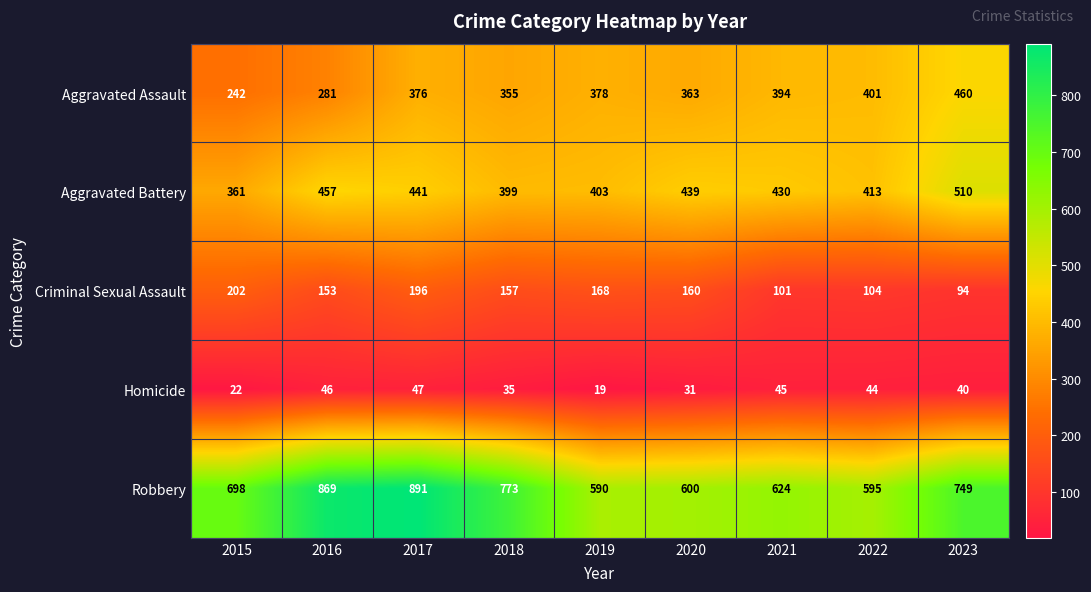

The Aggravated Battery series shows 105 at 2020. True or false?

False